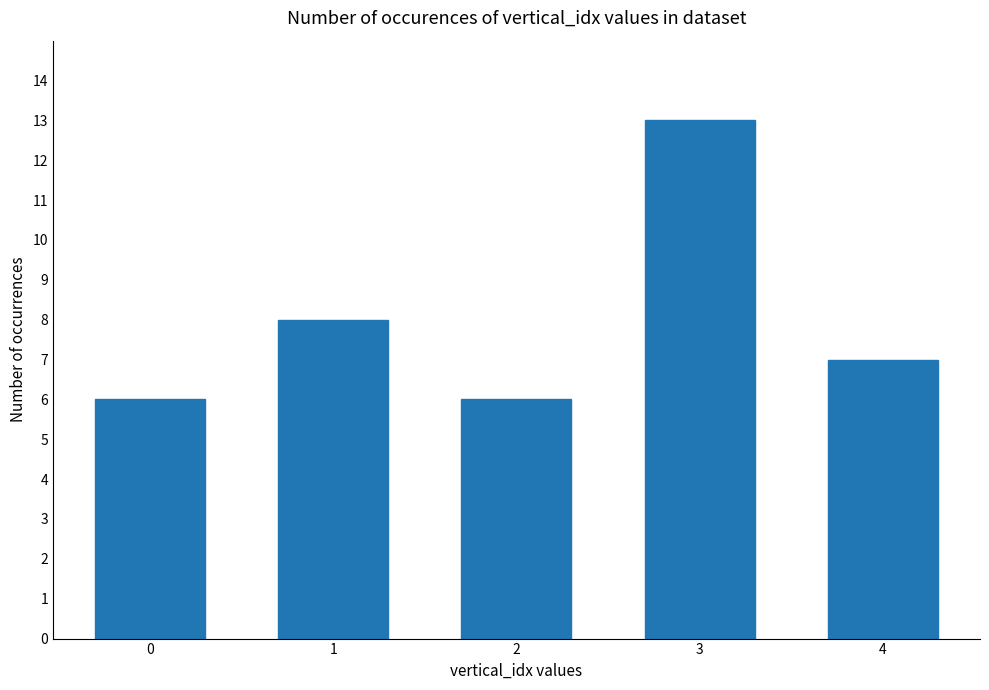

What is the change in value from 3 to 4?

-6